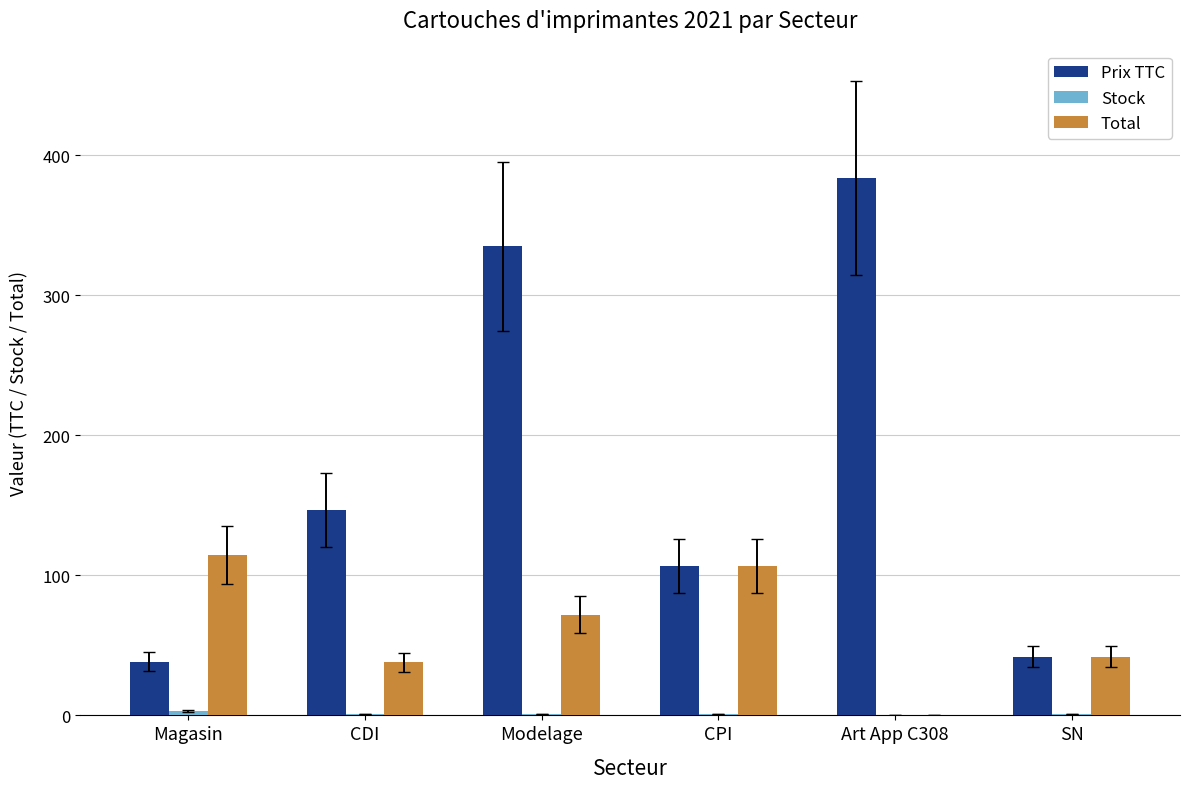

Which series changed the most between Magasin and CPI?

Prix TTC